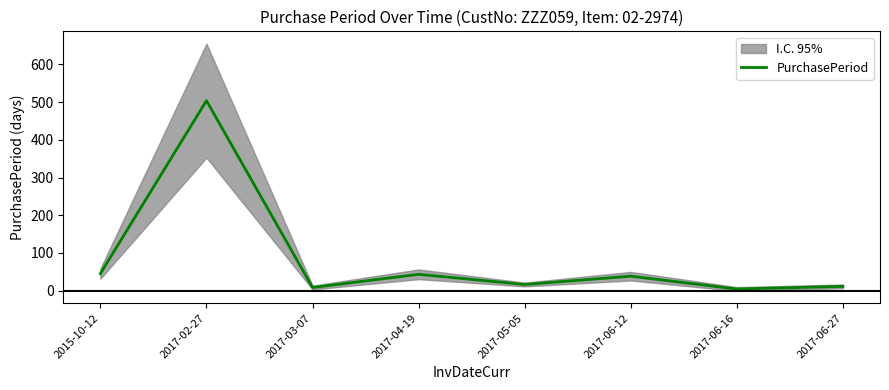

Reading left to right, list all the values displayed in this chart.

2015-10-12=45	2017-02-27=504	2017-03-07=8	2017-04-19=43	2017-05-05=16	2017-06-12=38	2017-06-16=4	2017-06-27=11